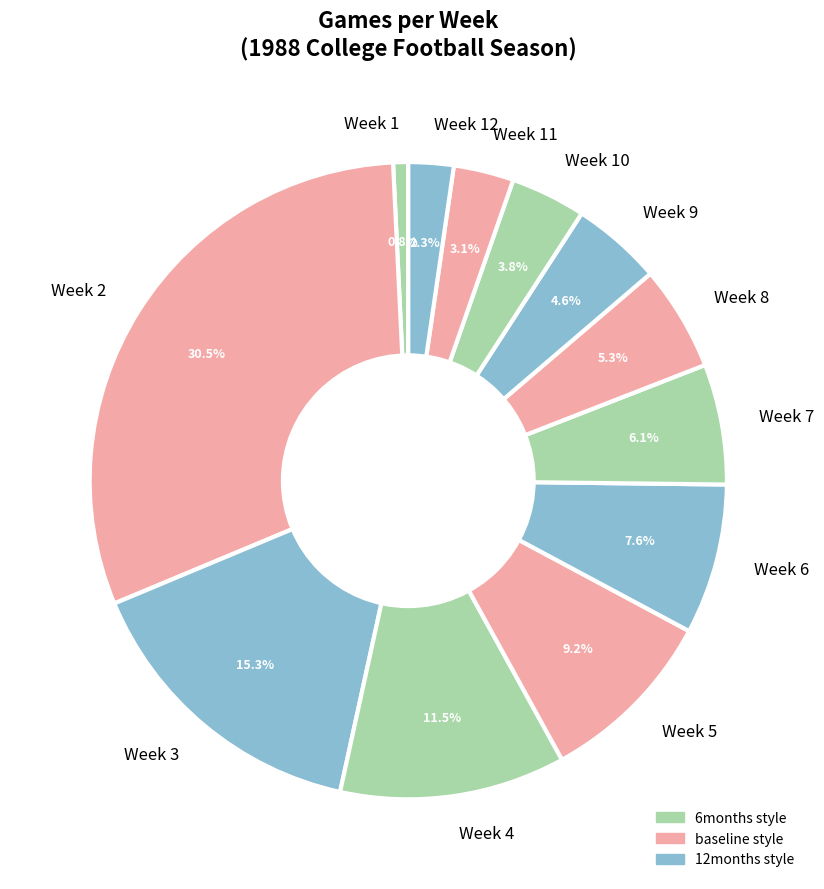

True or false: Week 9 accounts for 11% of the total.

False